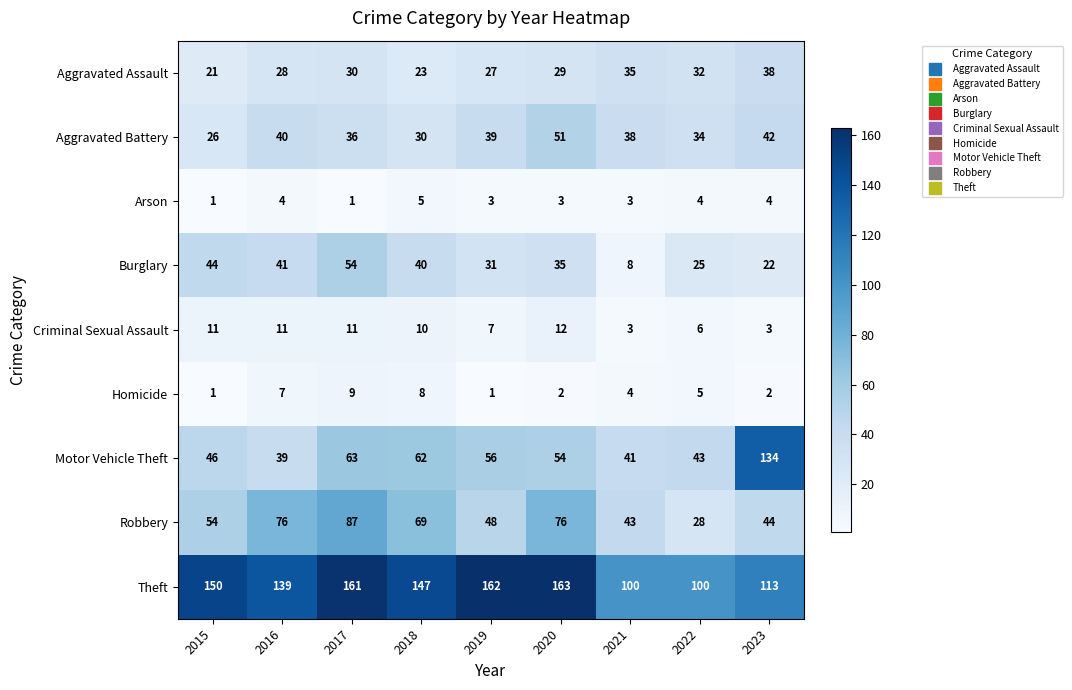

What is the greatest value displayed?

163